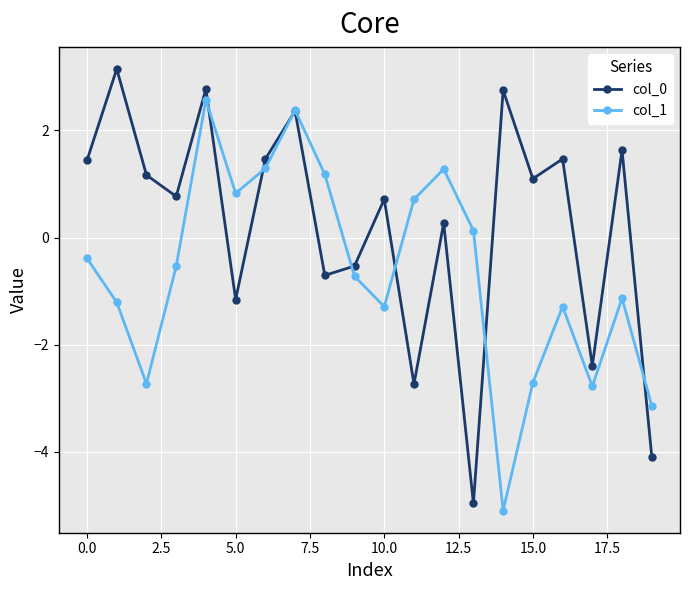

Which series has the widest spread of values?

col_0